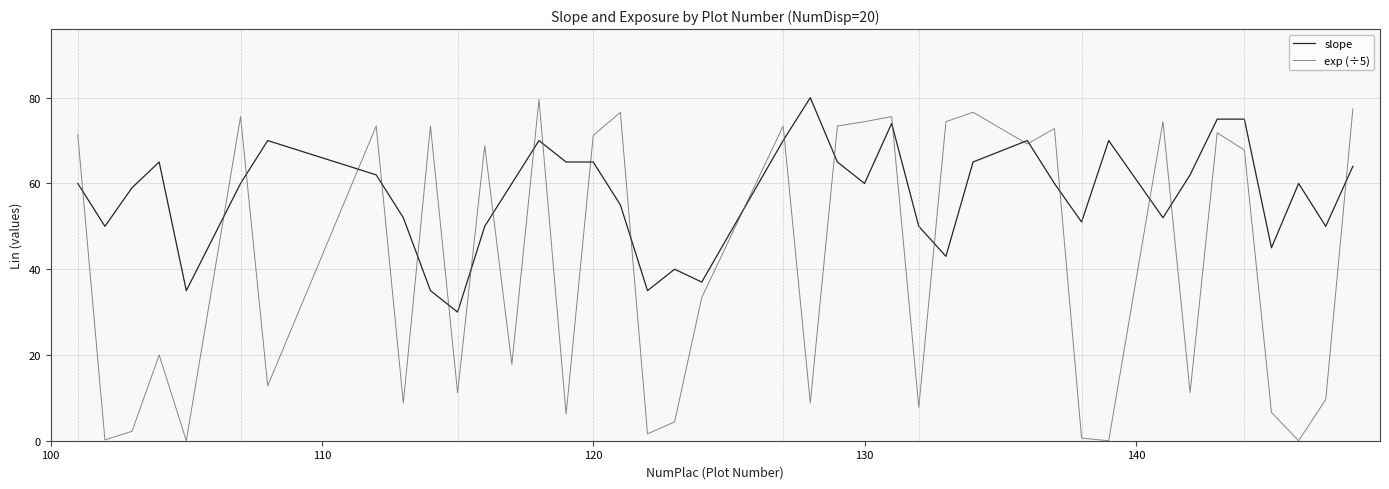

Which series has the widest spread of values?

exp (÷5)